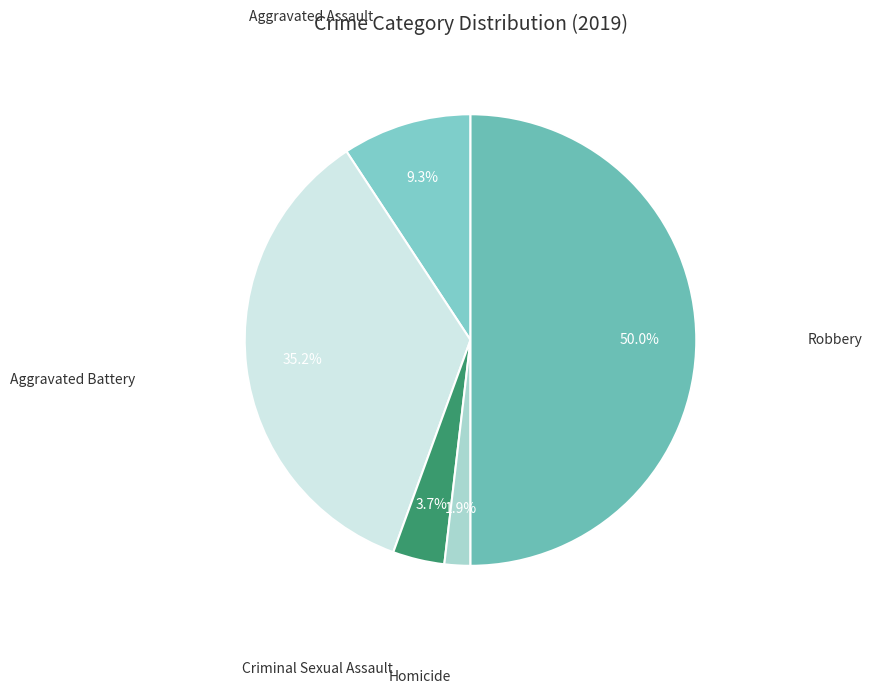

How many segments does this pie chart have?

5